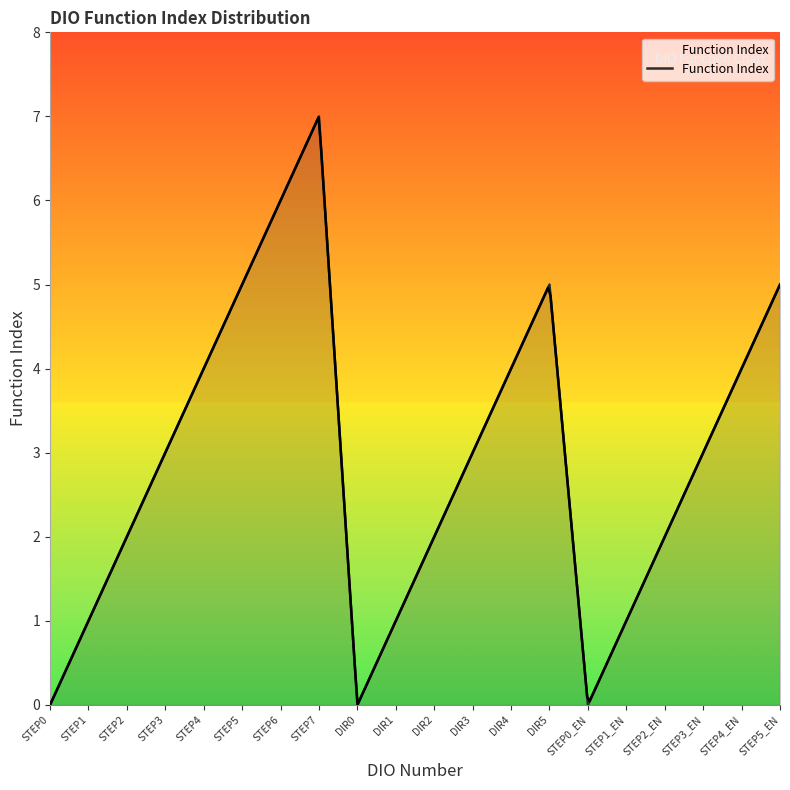

Reading left to right, extract all data points from this chart.

STEP0=0	STEP1=1	STEP2=2	STEP3=3	STEP4=4	STEP5=5	STEP6=6	STEP7=7	DIR0=0	DIR1=1	DIR2=2	DIR3=3	DIR4=4	DIR5=5	STEP0_EN=0	STEP1_EN=1	STEP2_EN=2	STEP3_EN=3	STEP4_EN=4	STEP5_EN=5